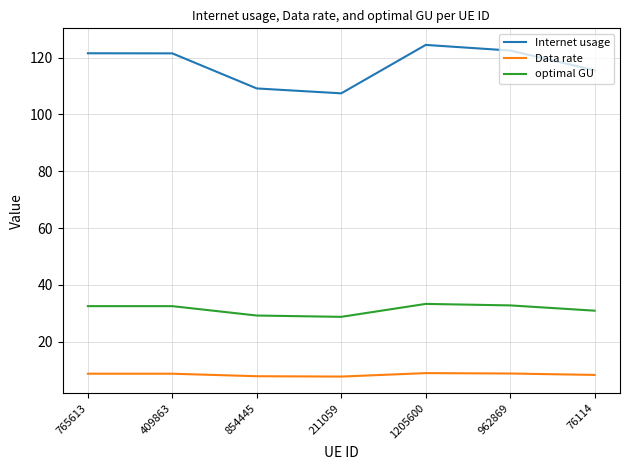

What is the difference between the Internet usage values at 854445 and 409863?

12.4